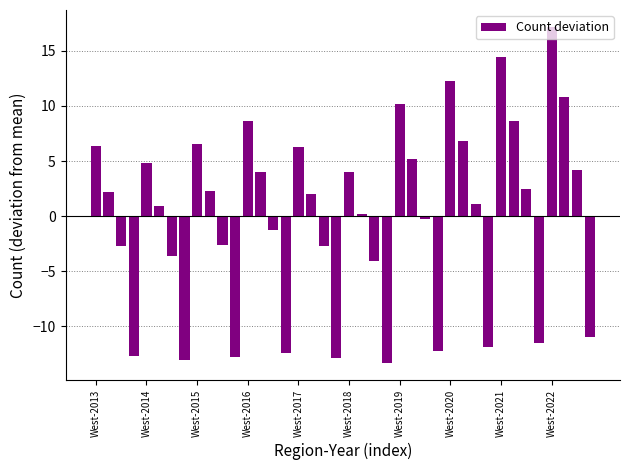

What is the maximum value shown in the chart?

17.2